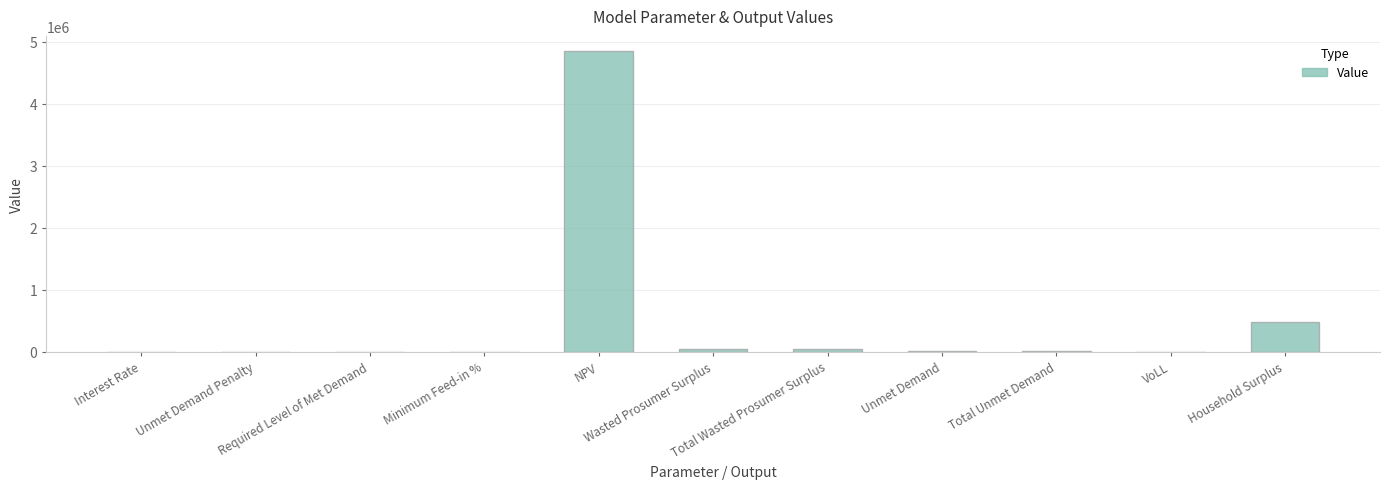

What is the difference between the maximum and second lowest values?

4848304.6